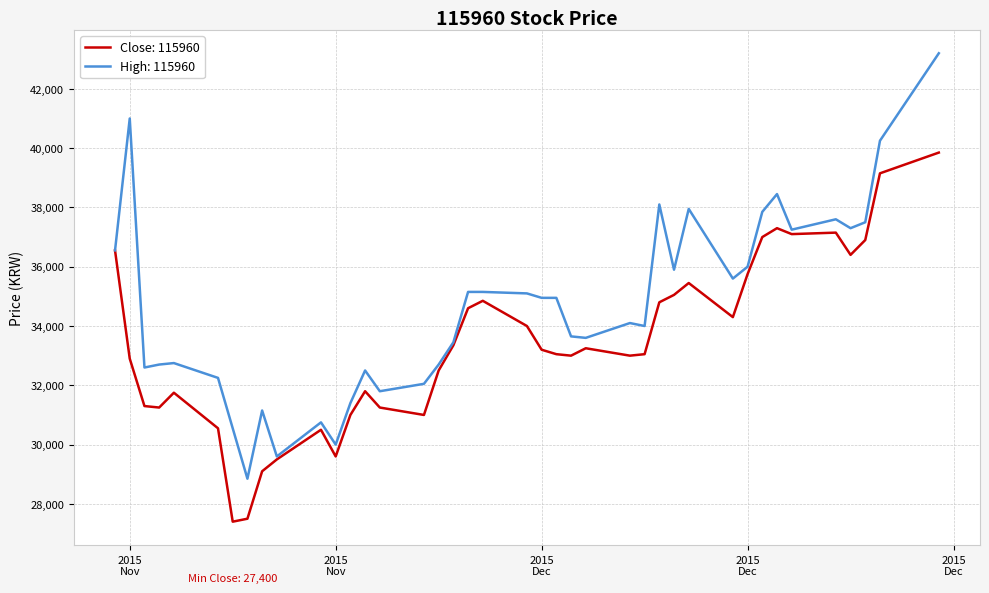

Which series has the largest range (max minus min)?

High: 115960